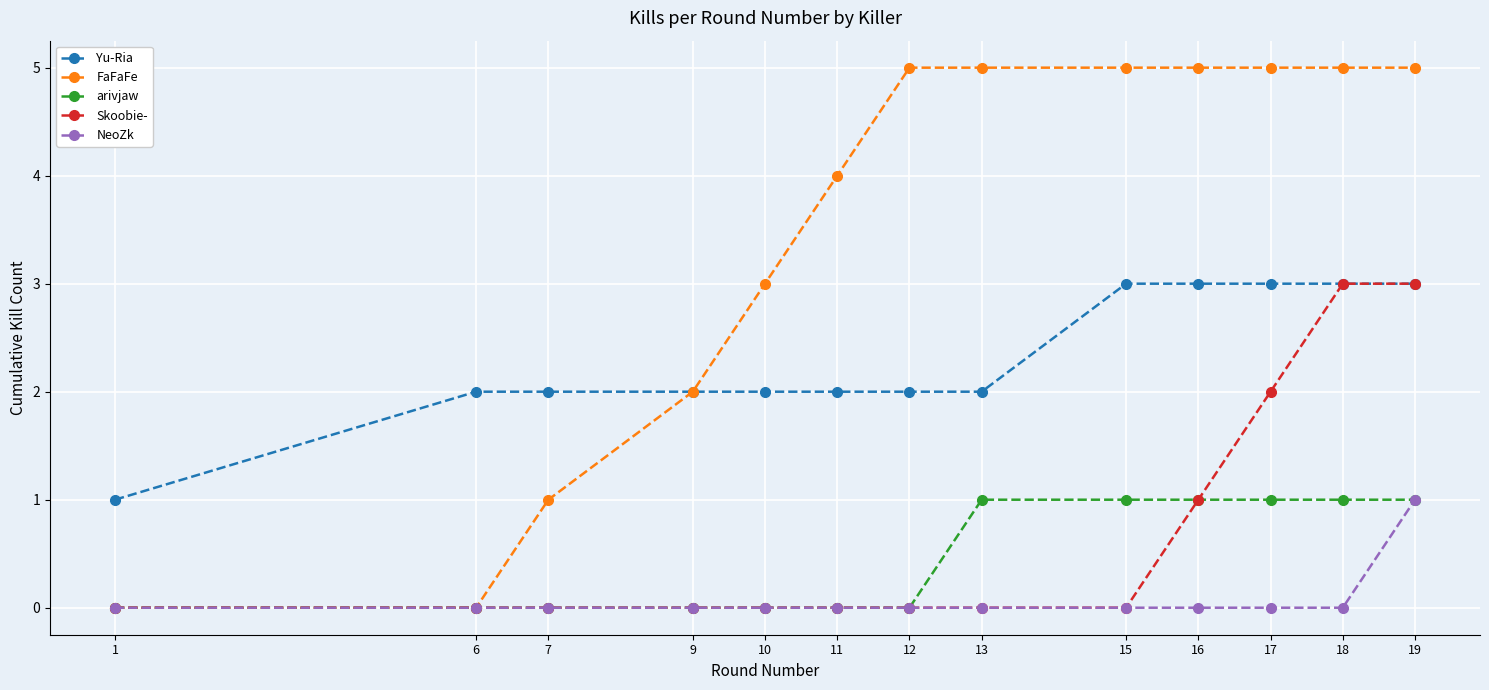

Reading left to right, what are all the values shown in this chart?

Yu-Ria: 1	2	2	2	2	2	2	2	3	3	3	3	3
FaFaFe: 0	0	1	2	3	4	5	5	5	5	5	5	5
arivjaw: 0	0	0	0	0	0	0	1	1	1	1	1	1
Skoobie-: 0	0	0	0	0	0	0	0	0	1	2	3	3
NeoZk: 0	0	0	0	0	0	0	0	0	0	0	0	1